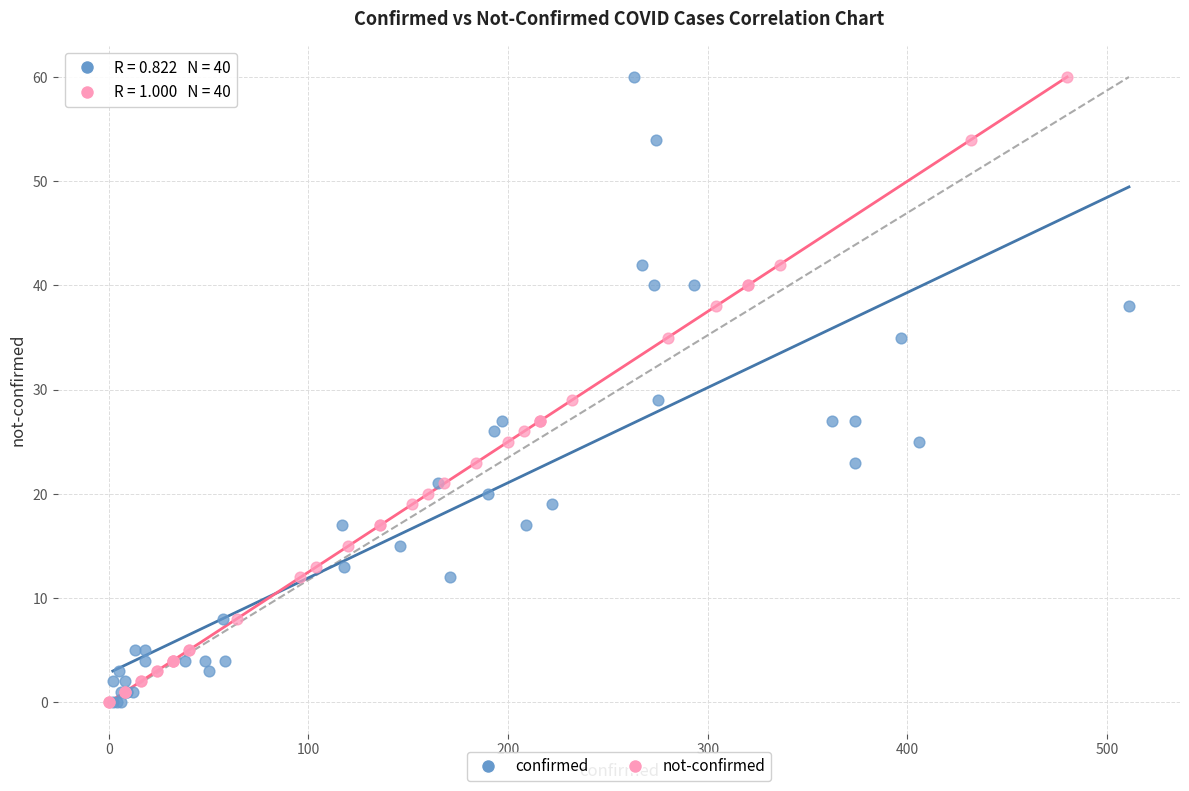

What are all the series names shown in the legend?

confirmed, not-confirmed